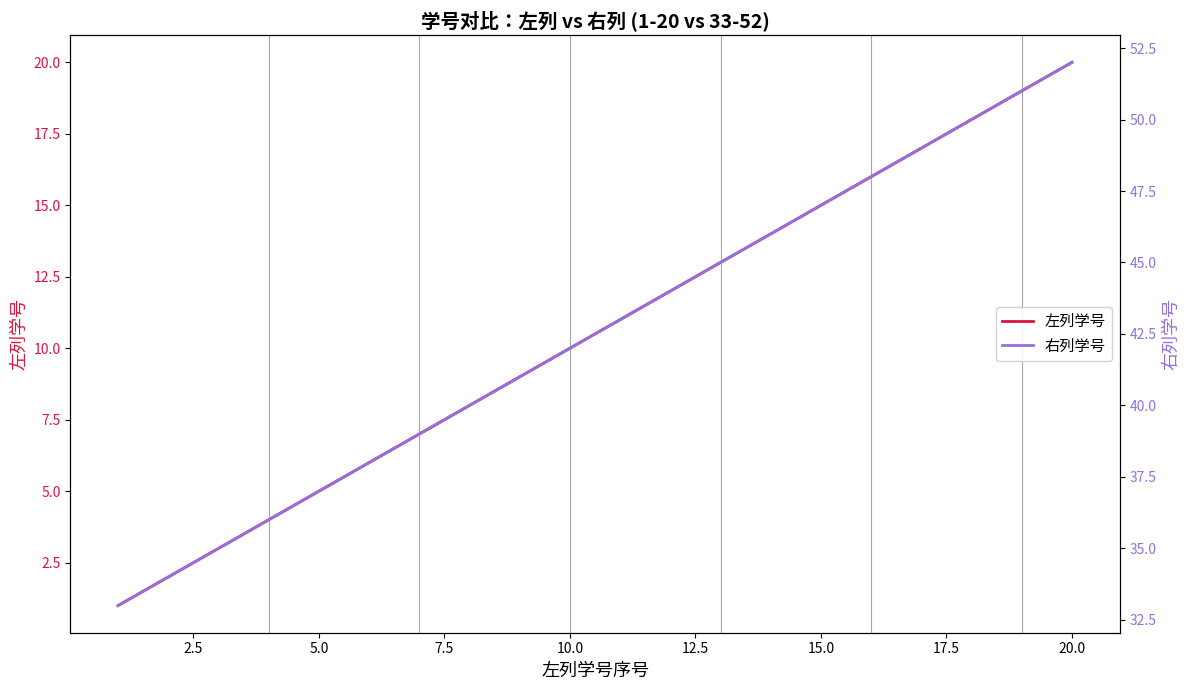

True or false: 右列学号 has a value of 35 at 18.

False